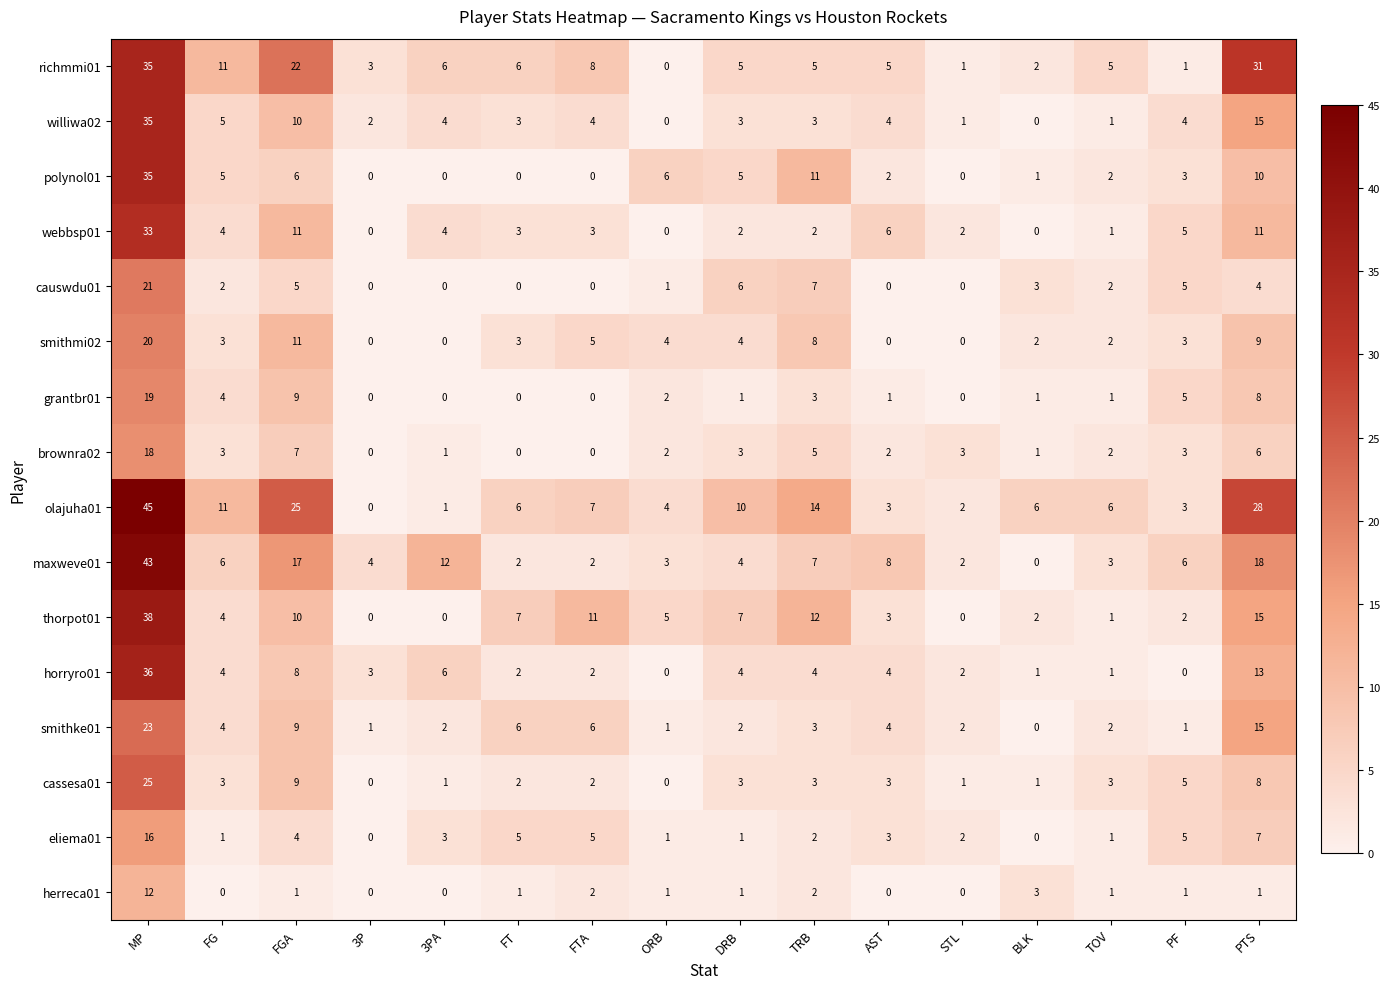

Between FT and TOV, which series saw the biggest shift?

thorpot01